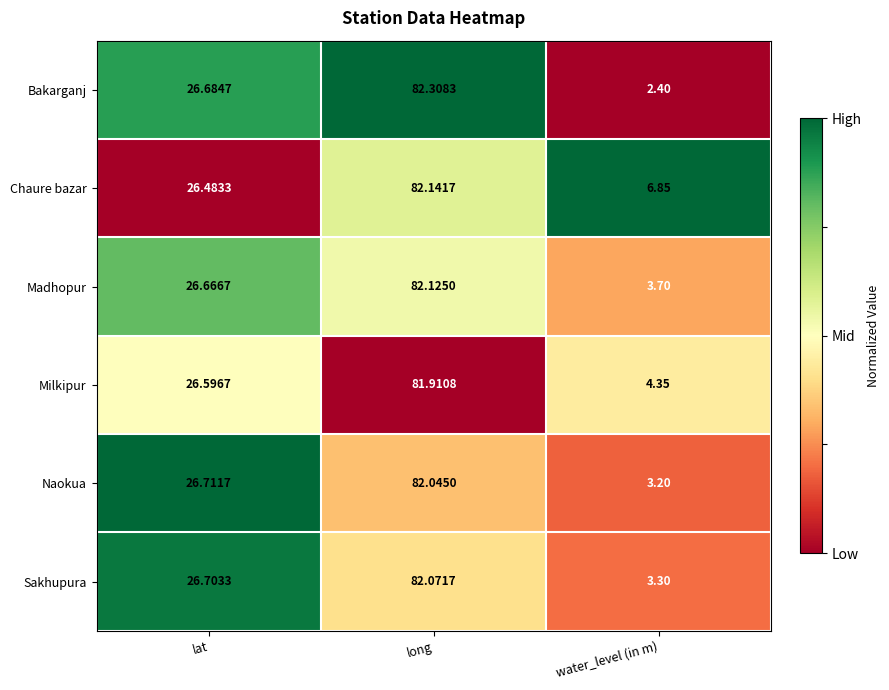

Is the value of Bakarganj at lat greater than the value of Chaure bazar at long?

No